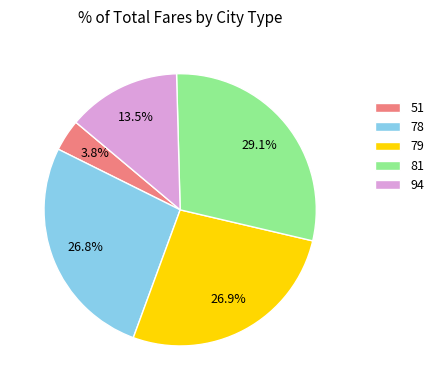

What is the smallest slice in the pie chart?

51